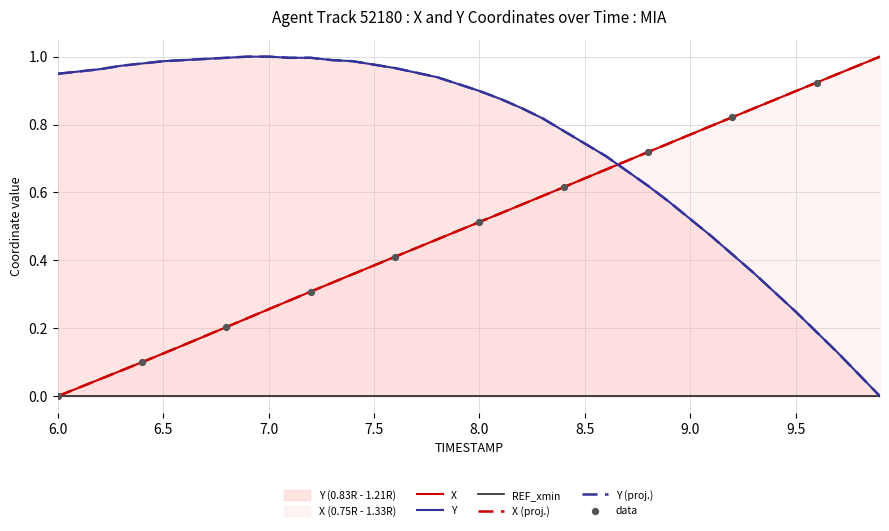

At which category is the sum across all series the highest?

8.1